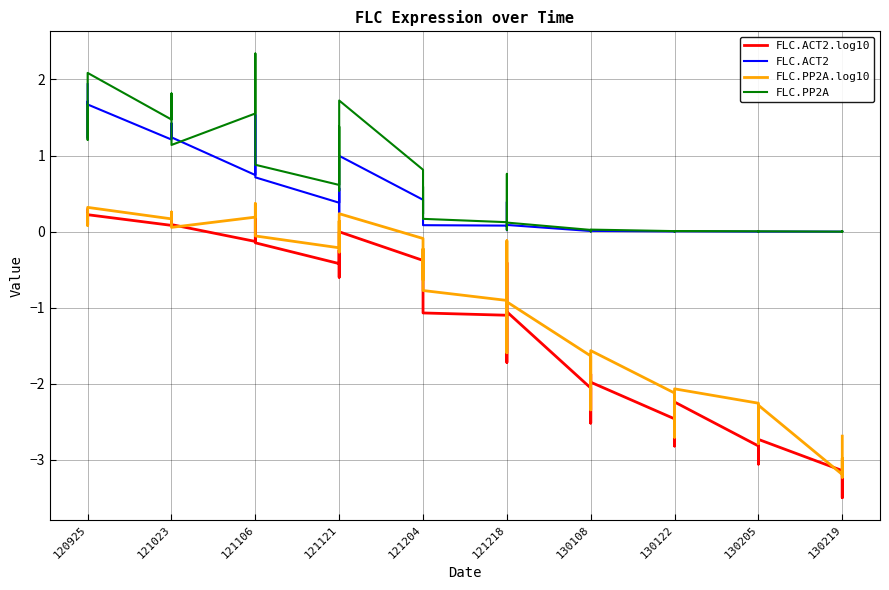

Where is the first local minimum for FLC.PP2A?

120925